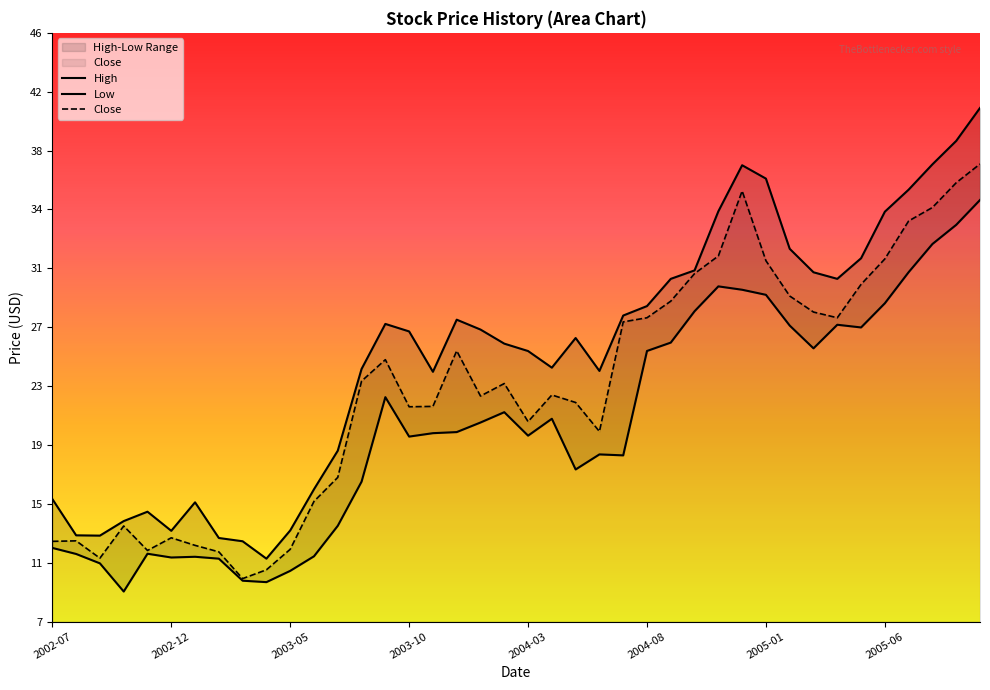

Where does the Low series first go above 19?

2003-09